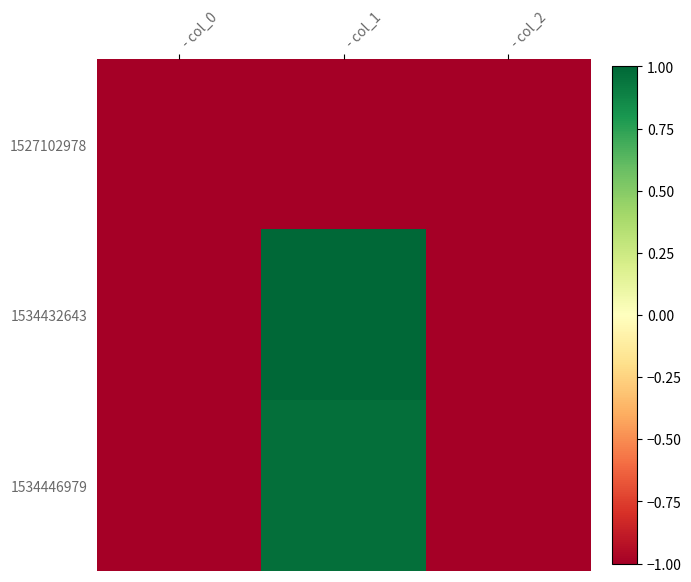

Reading right to left, transcribe all the data shown in this chart.

1527102978: - col_2=-1.0	- col_1=-1.0	- col_0=-1.0
1534432643: - col_2=-1.0	- col_1=1.0	- col_0=-1.0
1534446979: - col_2=-1.0	- col_1=1.0	- col_0=-1.0